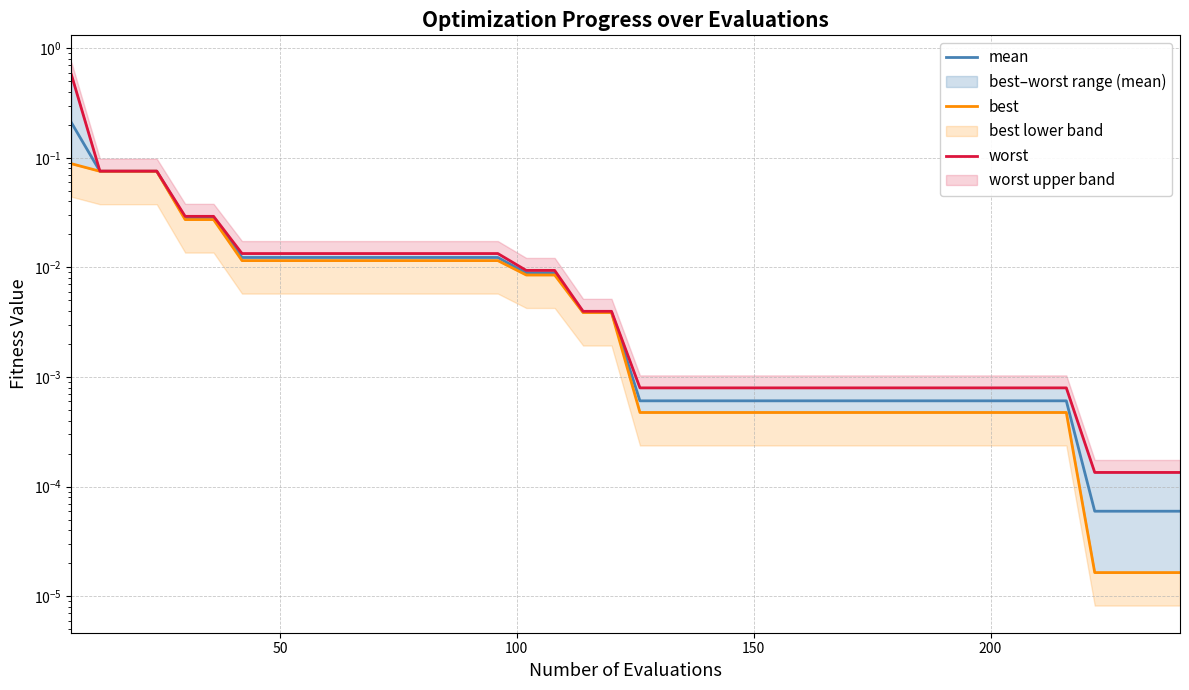

True or false: best and worst intersect in this chart.

False